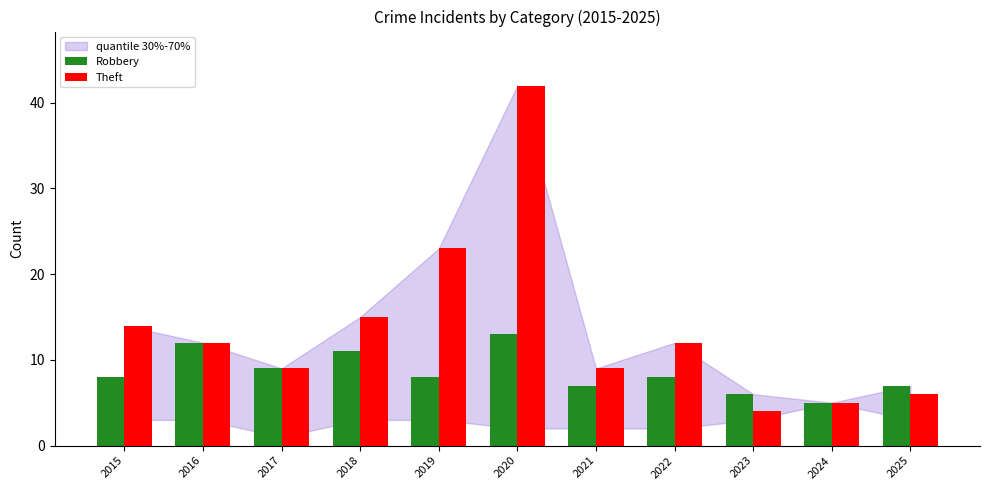

What is the average value of the Theft series?

14